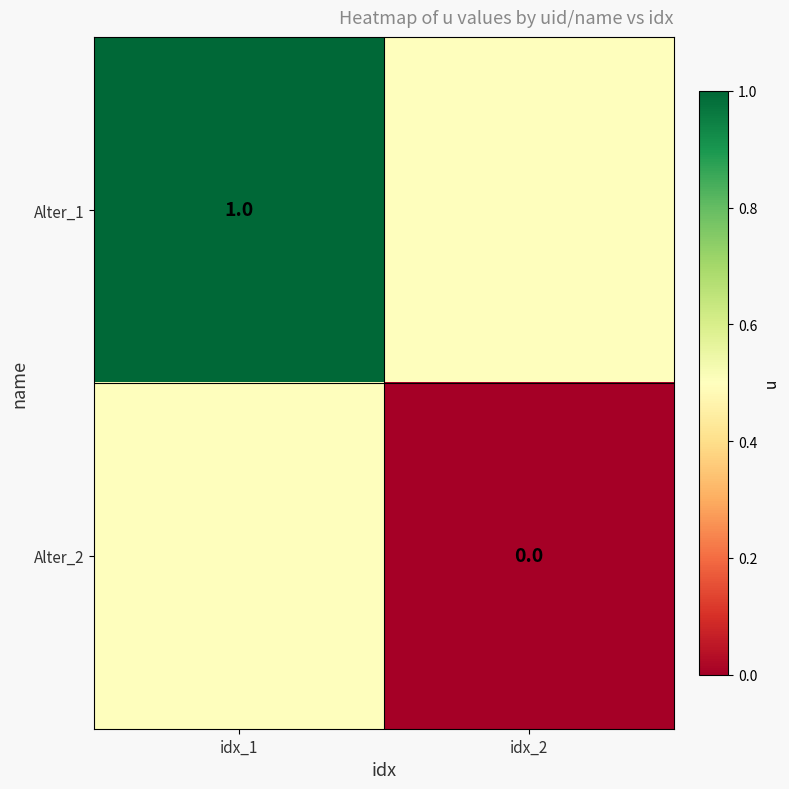

True or false: Alter_1 has a value of 0.5 at idx_1.

False